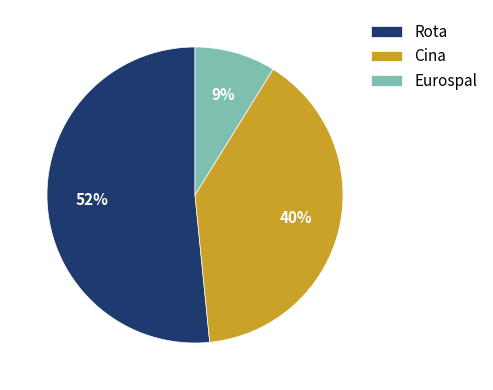

Is it true that Cina is 40% of the pie?

True